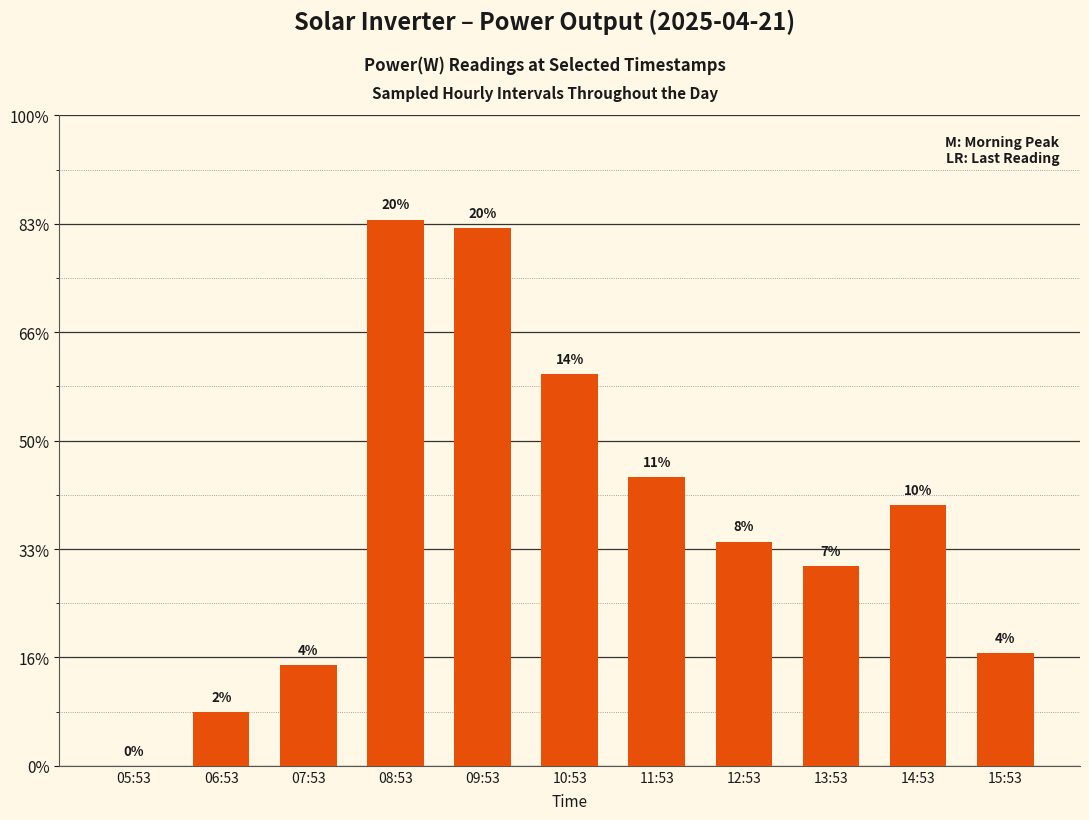

What is the value of the 11th bar from the left?

2080